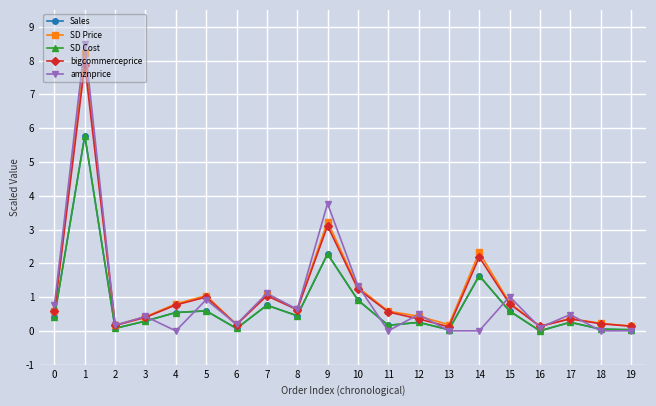

Does the chart have visible grid lines?

Yes